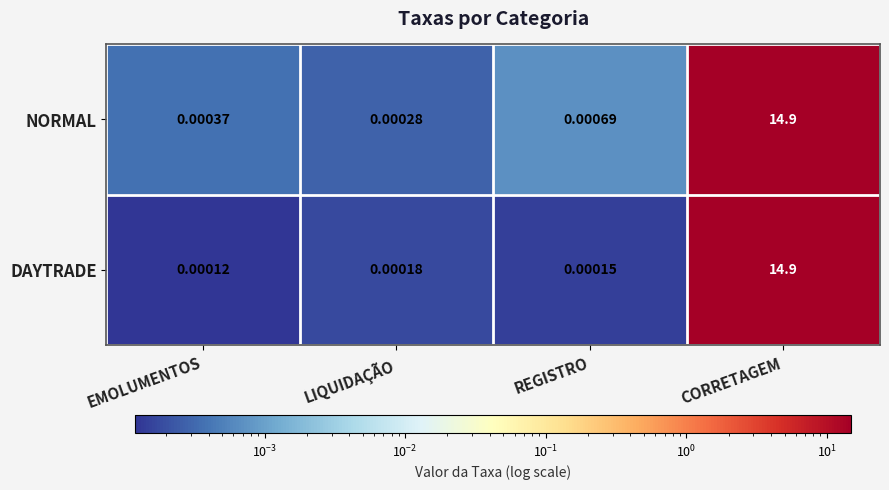

At how many categories does at least one series exceed 5?

1